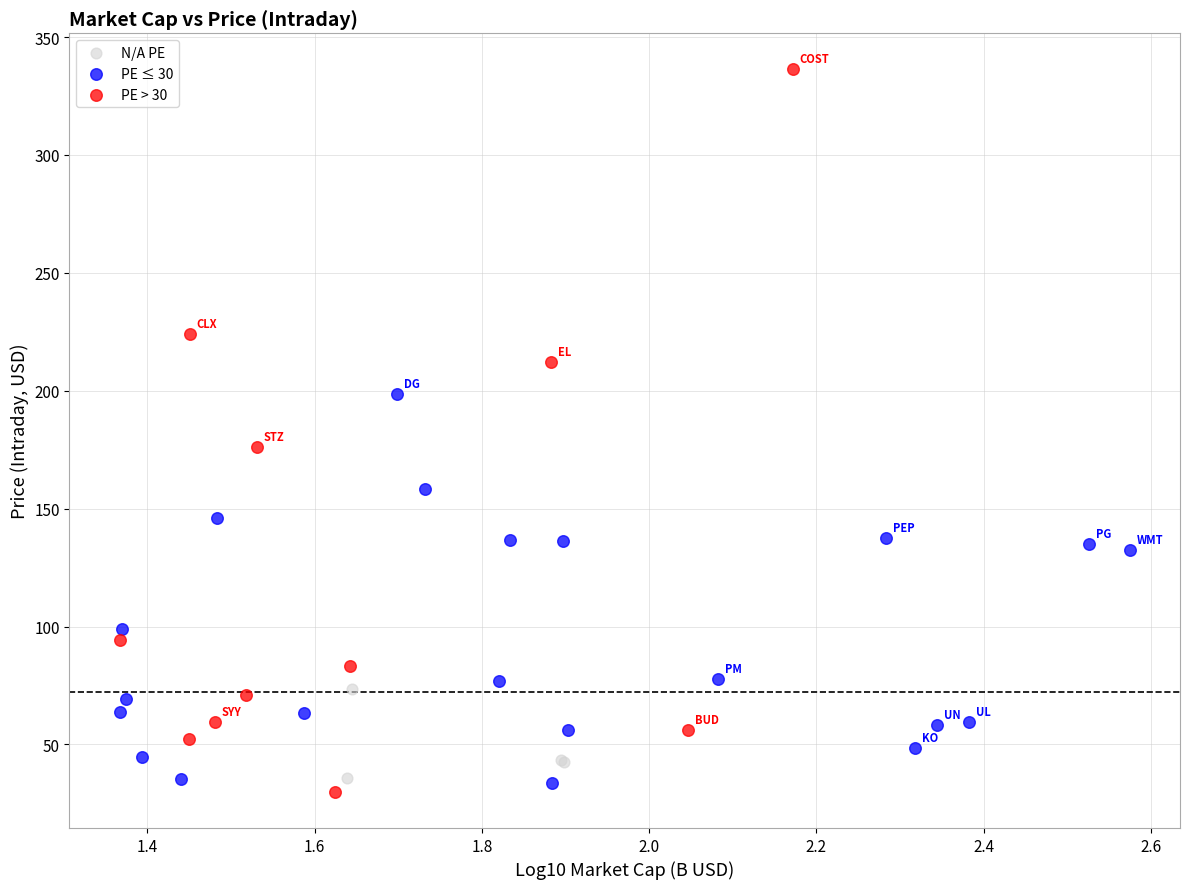

Which series has the widest spread of Y values?

PE > 30